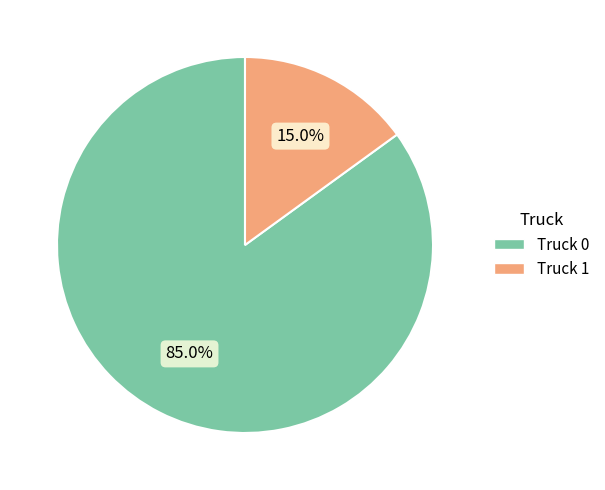

Which category has the biggest portion of the pie?

Truck 0